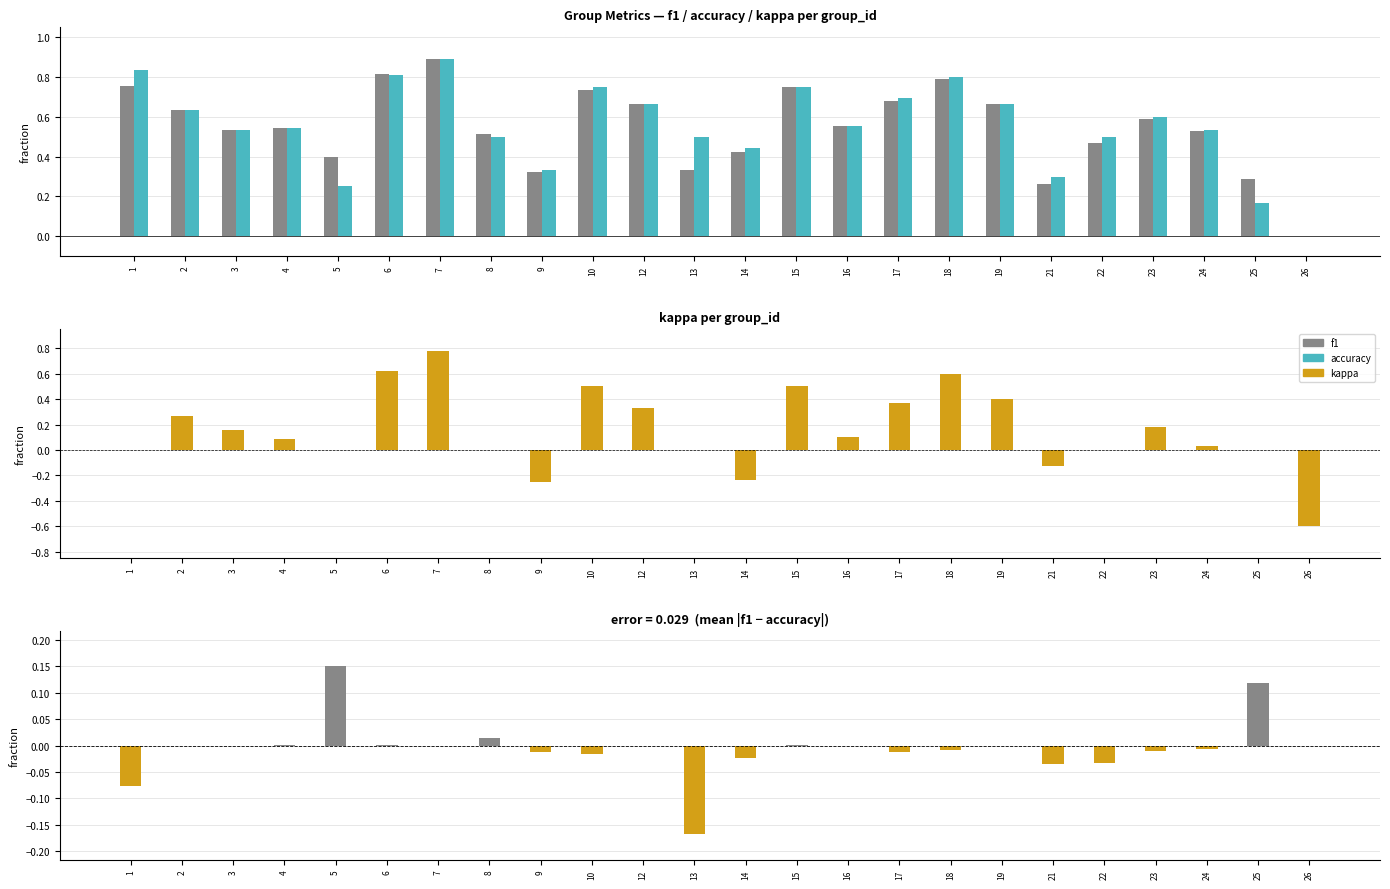

The kappa series shows 0.5 at 10. True or false?

True